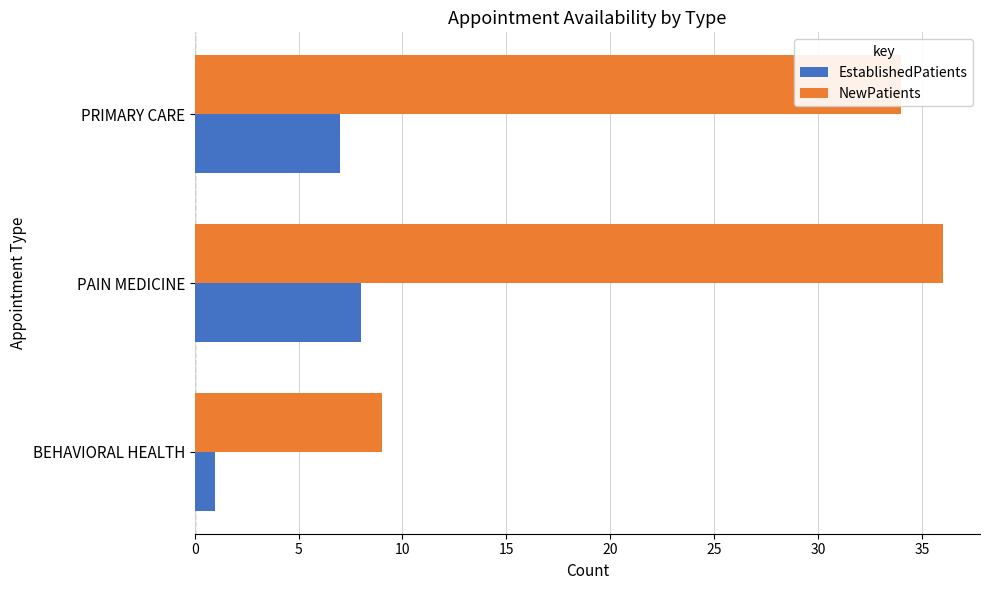

True or false: EstablishedPatients has a value of 8 at PAIN MEDICINE.

True